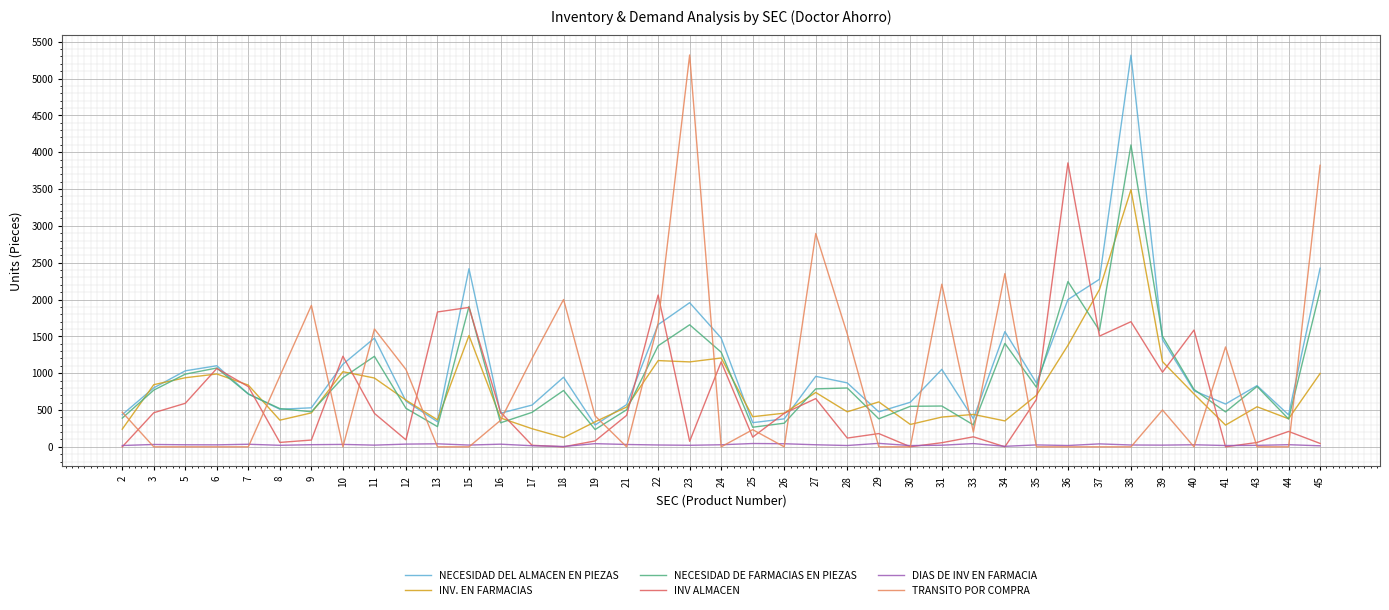

True or false: NECESIDAD DEL ALMACEN EN PIEZAS has more than 0 interior local peaks.

True